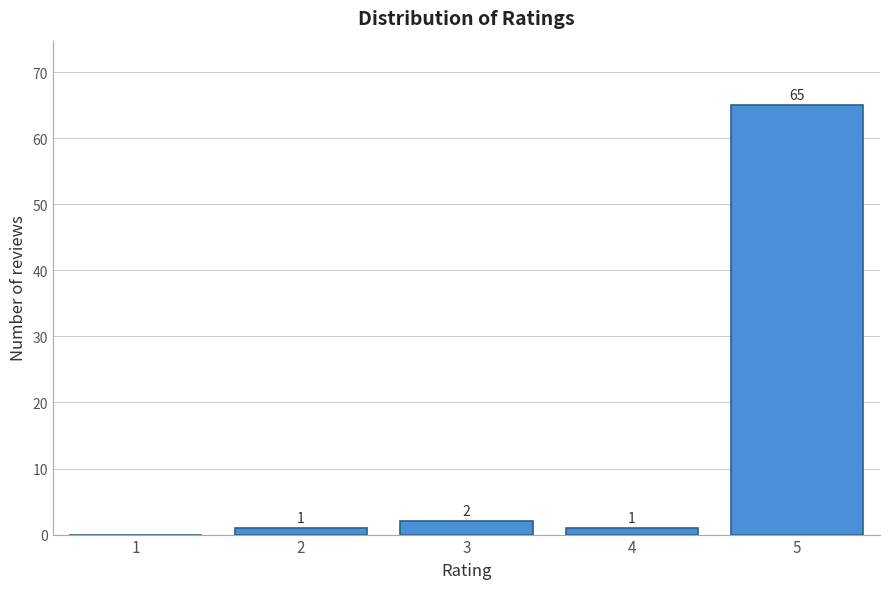

Reading left to right, list all the values displayed in this chart.

1=0	2=1	3=2	4=1	5=65